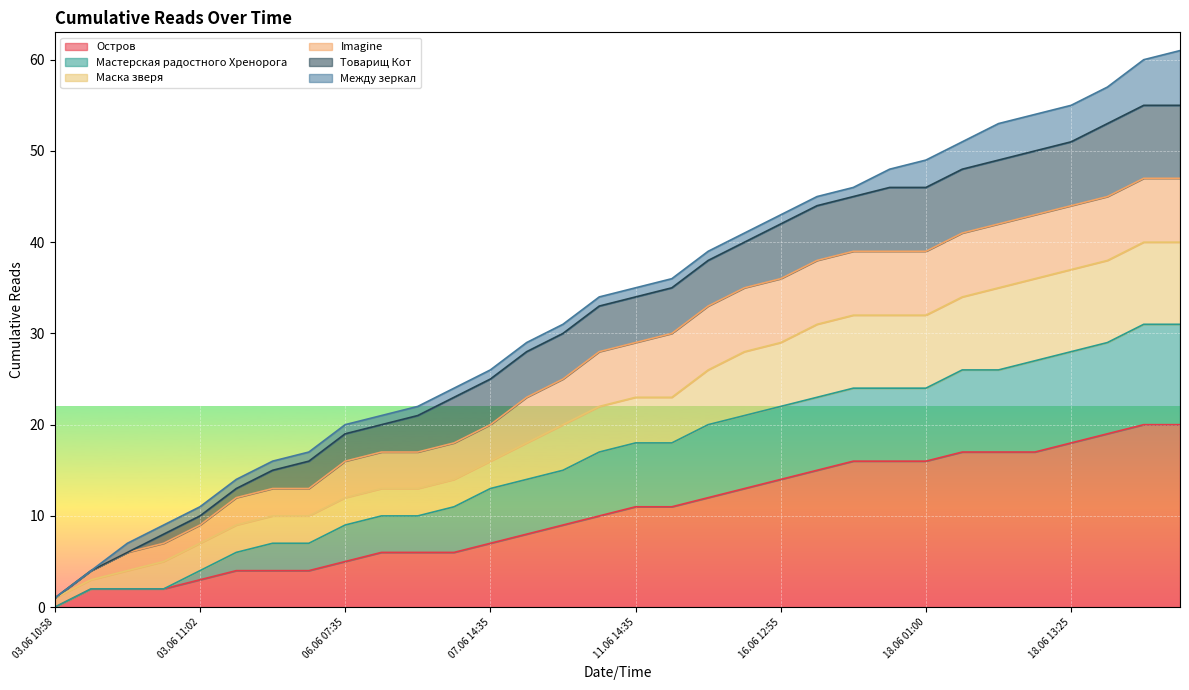

What is the sum of the Мастерская радостного Хренорога values at 15.06 23:40 and 03.06 10:59?

23